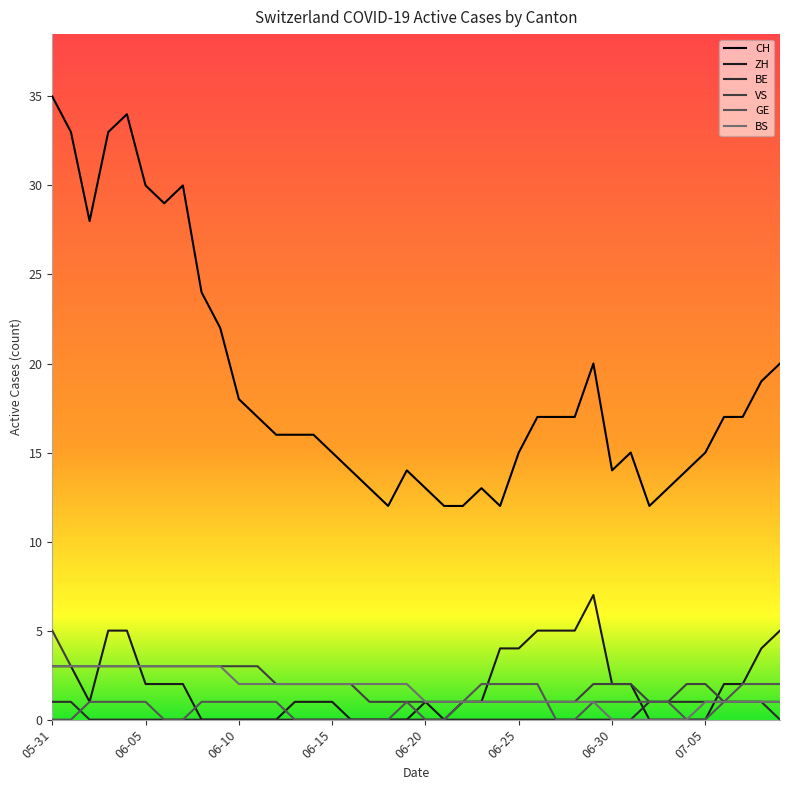

Does the chart have visible grid lines?

No